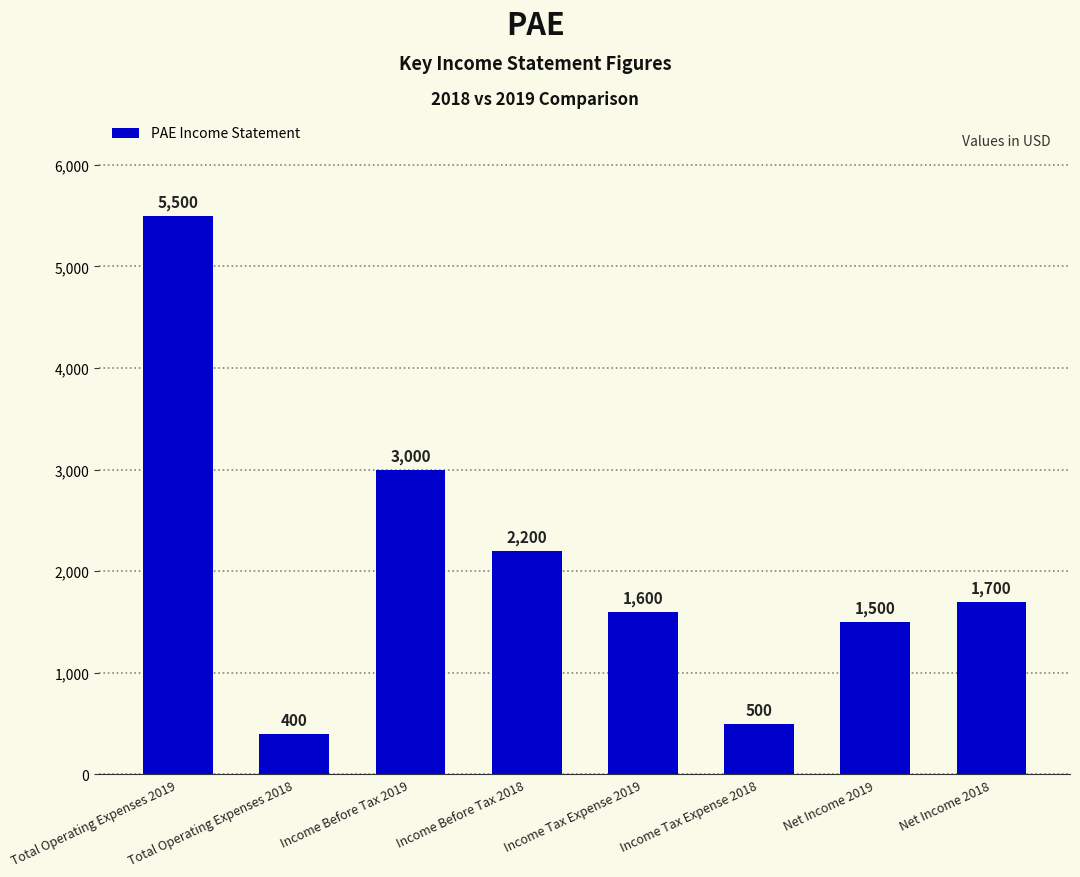

Reading right to left, what are all the values shown in this chart?

1700	1500	500	1600	2200	3000	400	5500